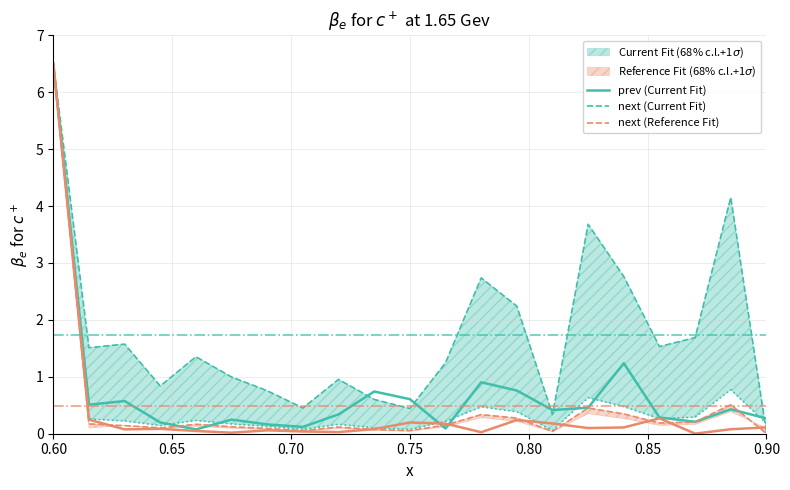

How many categories are shown in the chart?

21